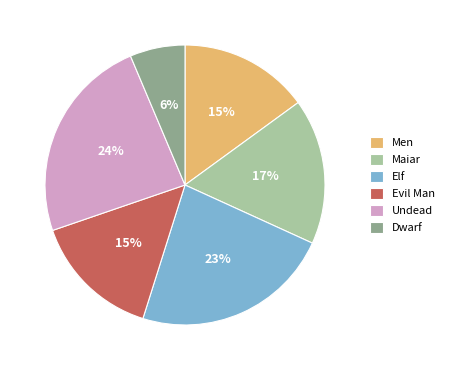

What is the ratio of the value at Elf to the value at Maiar?

1.4